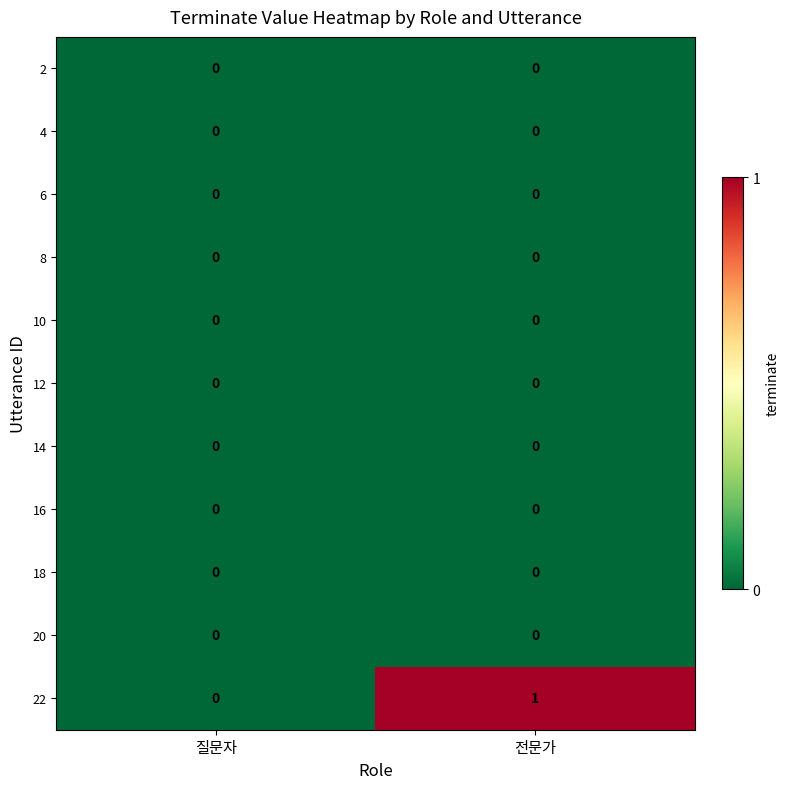

The 22 series shows 0 at 질문자. True or false?

True